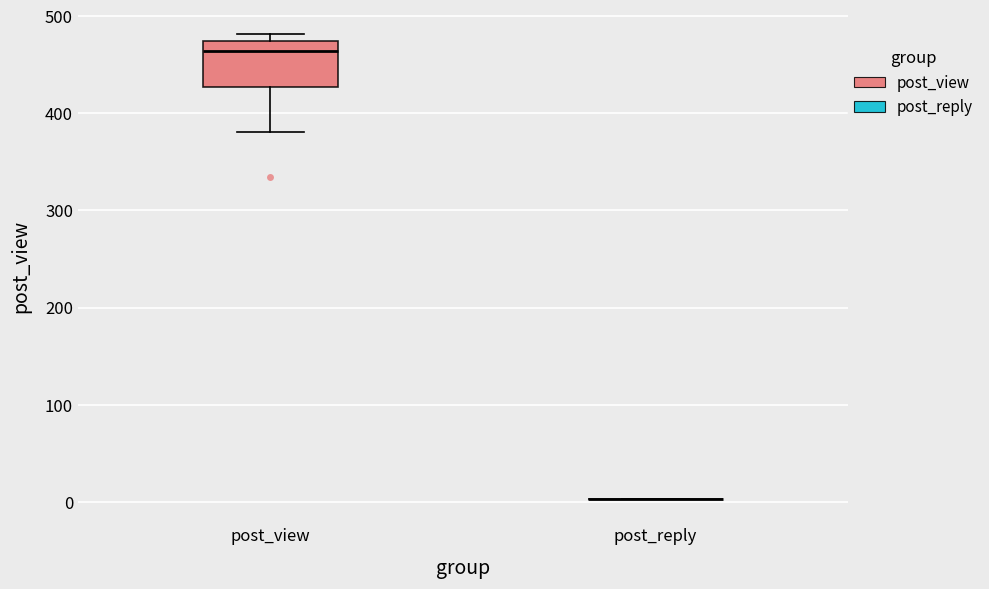

Reading left to right, read every box against the y-axis: the position of its median line, the range the box covers, and the ends of its whiskers. The values are not printed on the chart, so give them approximately, as read against the axis.

post_view: median 460, box 430 to 470, whiskers 380 to 480
post_reply: box collapsed to a line at 0, whiskers 0 to 0